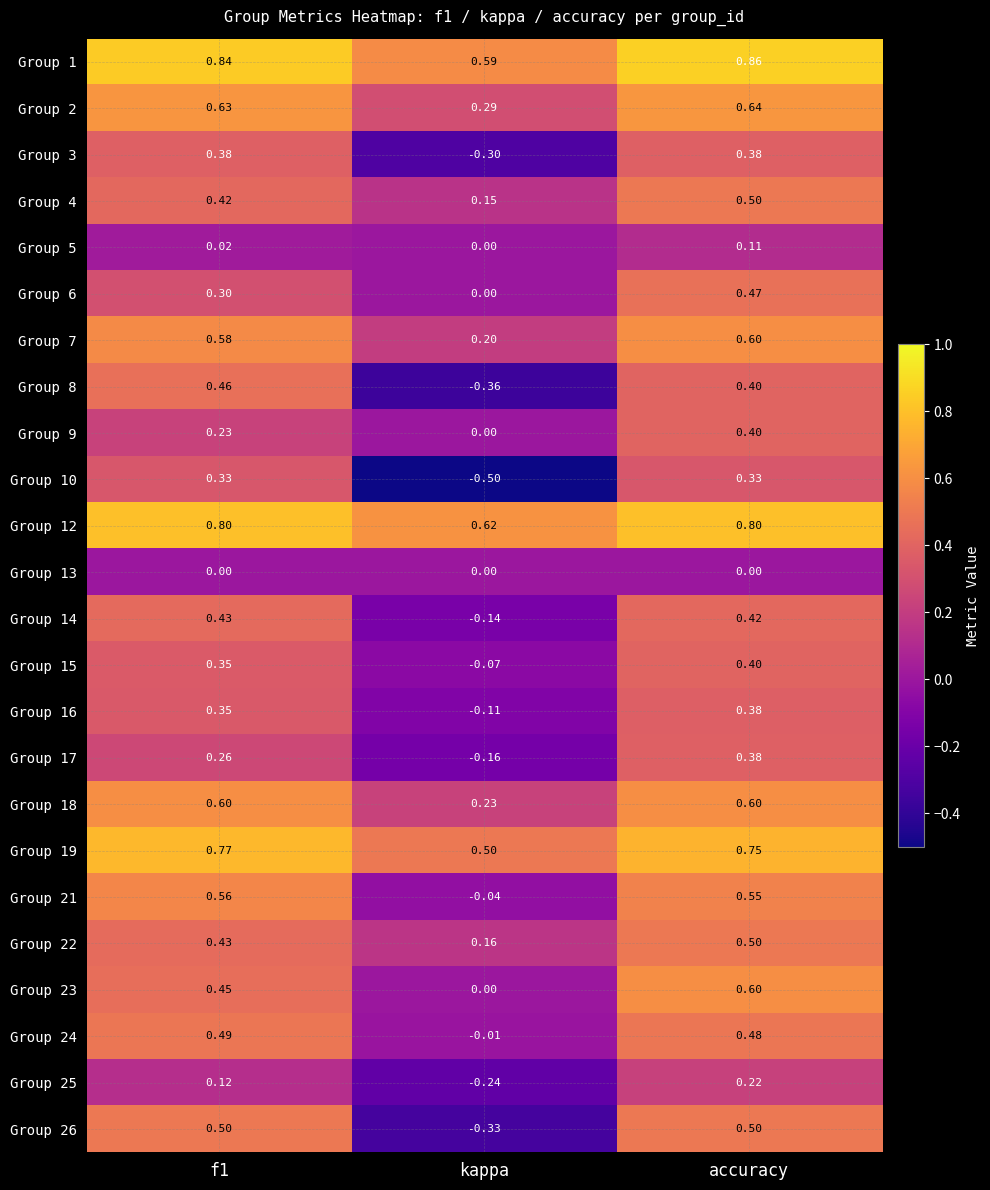

Is the value of Group 25 at kappa greater than the value of Group 2 at kappa?

No